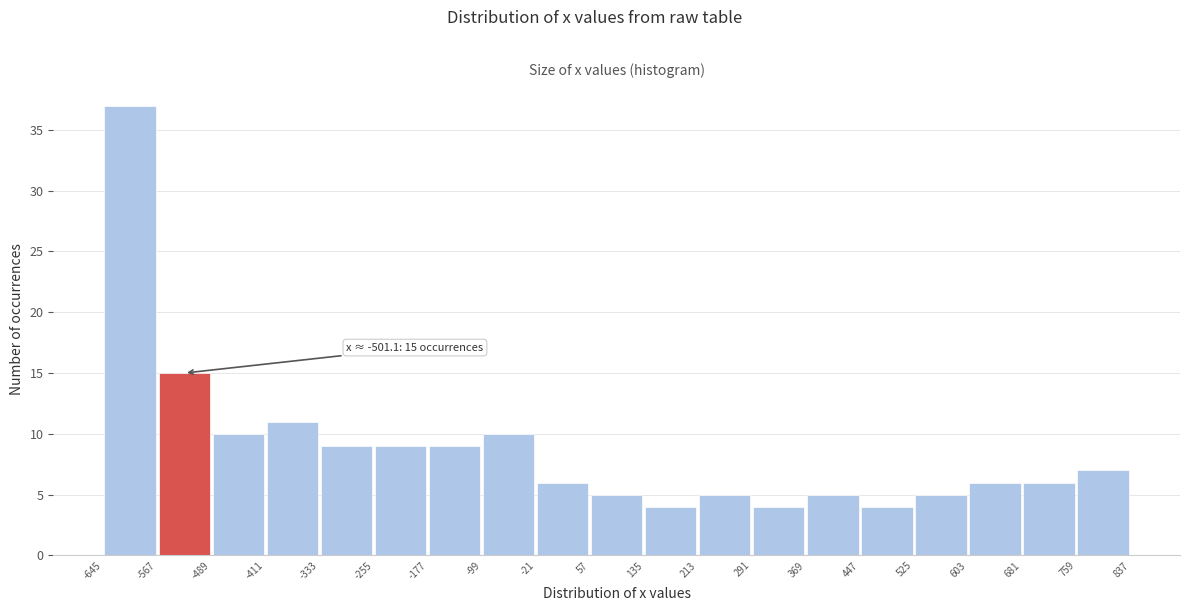

Which range on the x-axis has the tallest bar?

-645 to -567